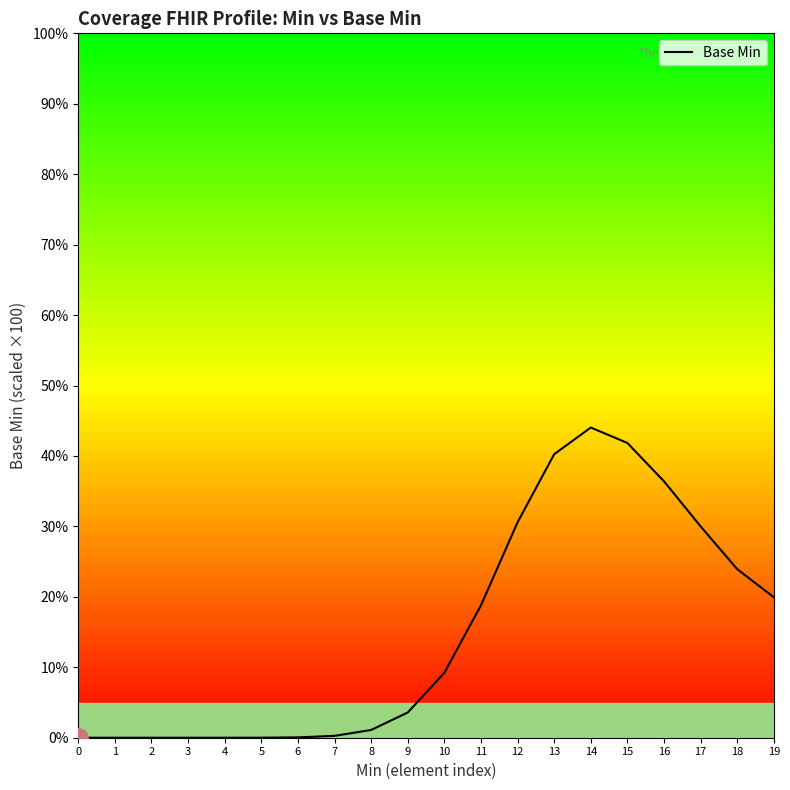

What is the value of the 14th point from the left?

40.3